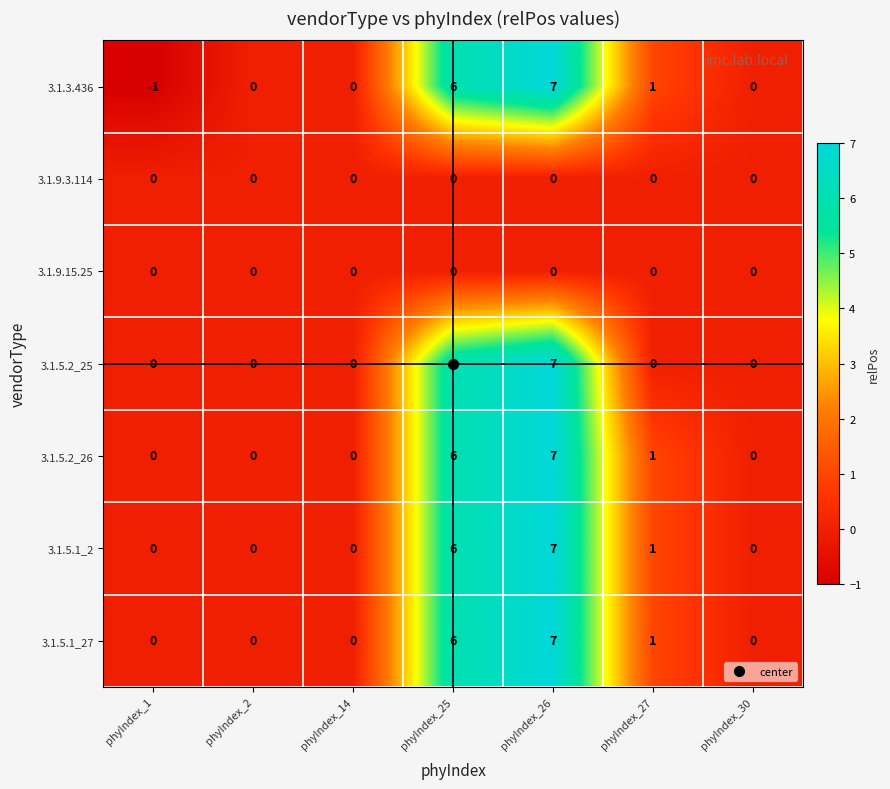

Where is 3.1.3.436 nearest to the value 3?

phyIndex_27